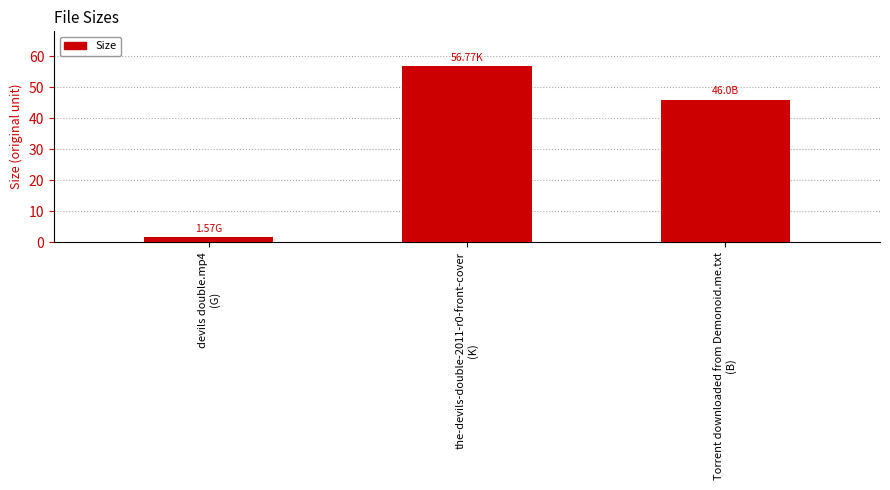

Count the number of data series in this chart.

1